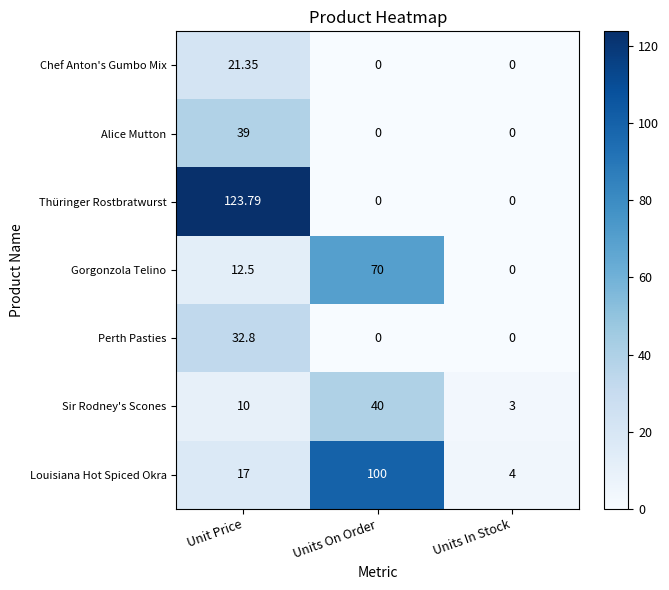

At which category is the sum across all series the highest?

Unit Price